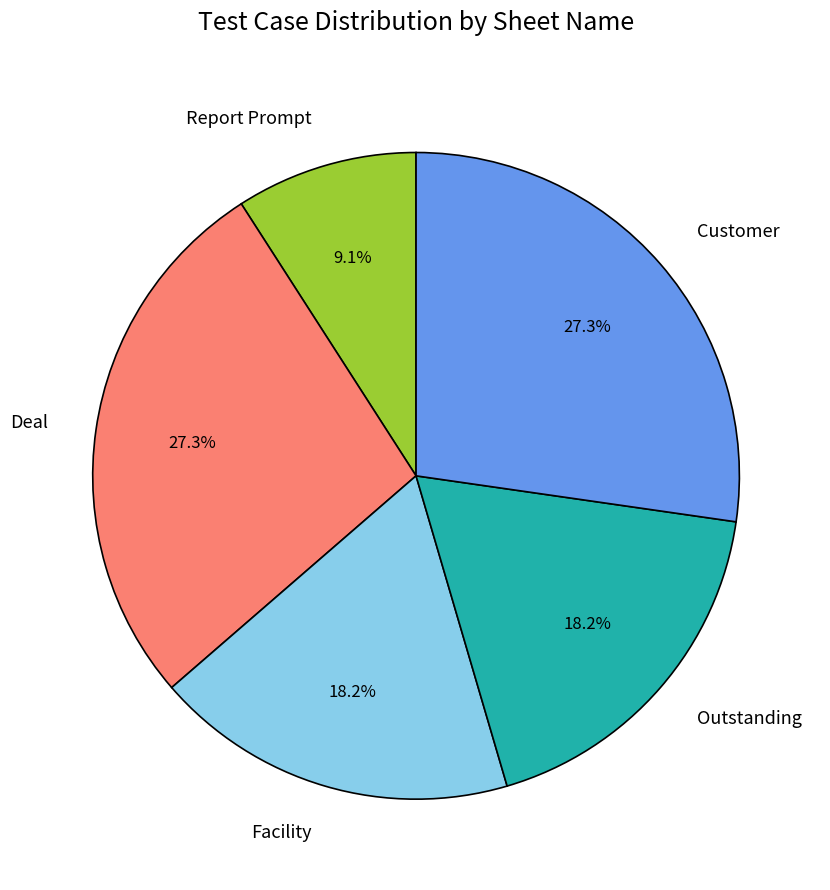

What is the total percentage of Customer and Report Prompt?

36.4%